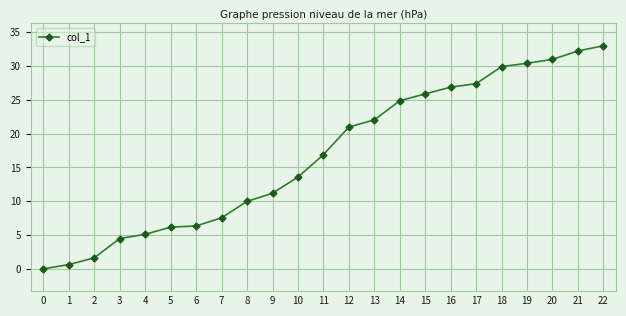

True or false: the data shows 1.7 at 6.

False